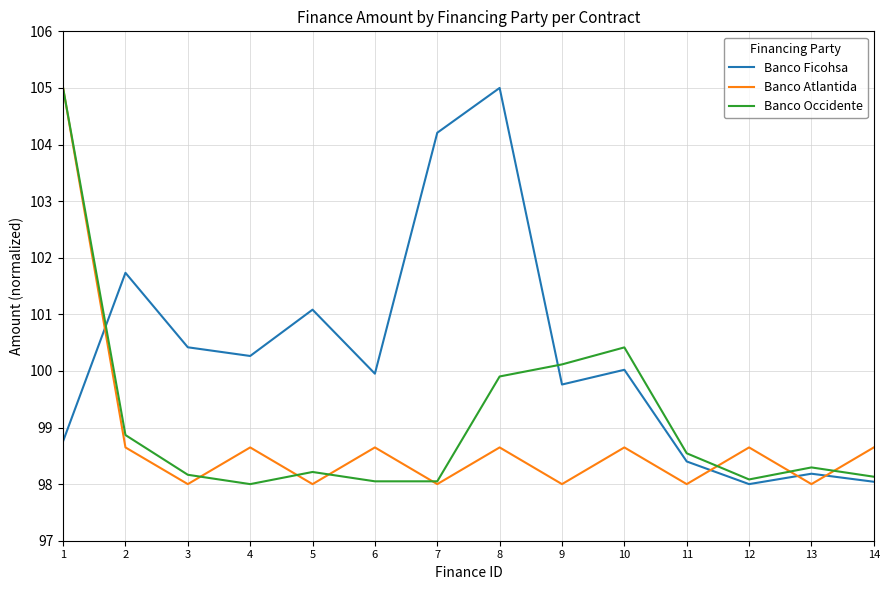

At which category does Banco Atlantida reach its first local peak?

4